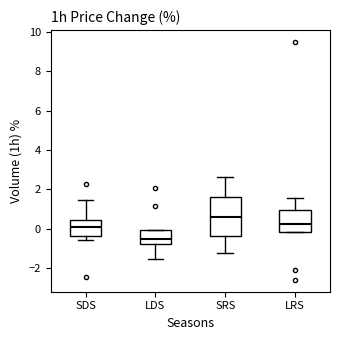

Which box is the tallest, from its lower edge to its upper edge?

SRS